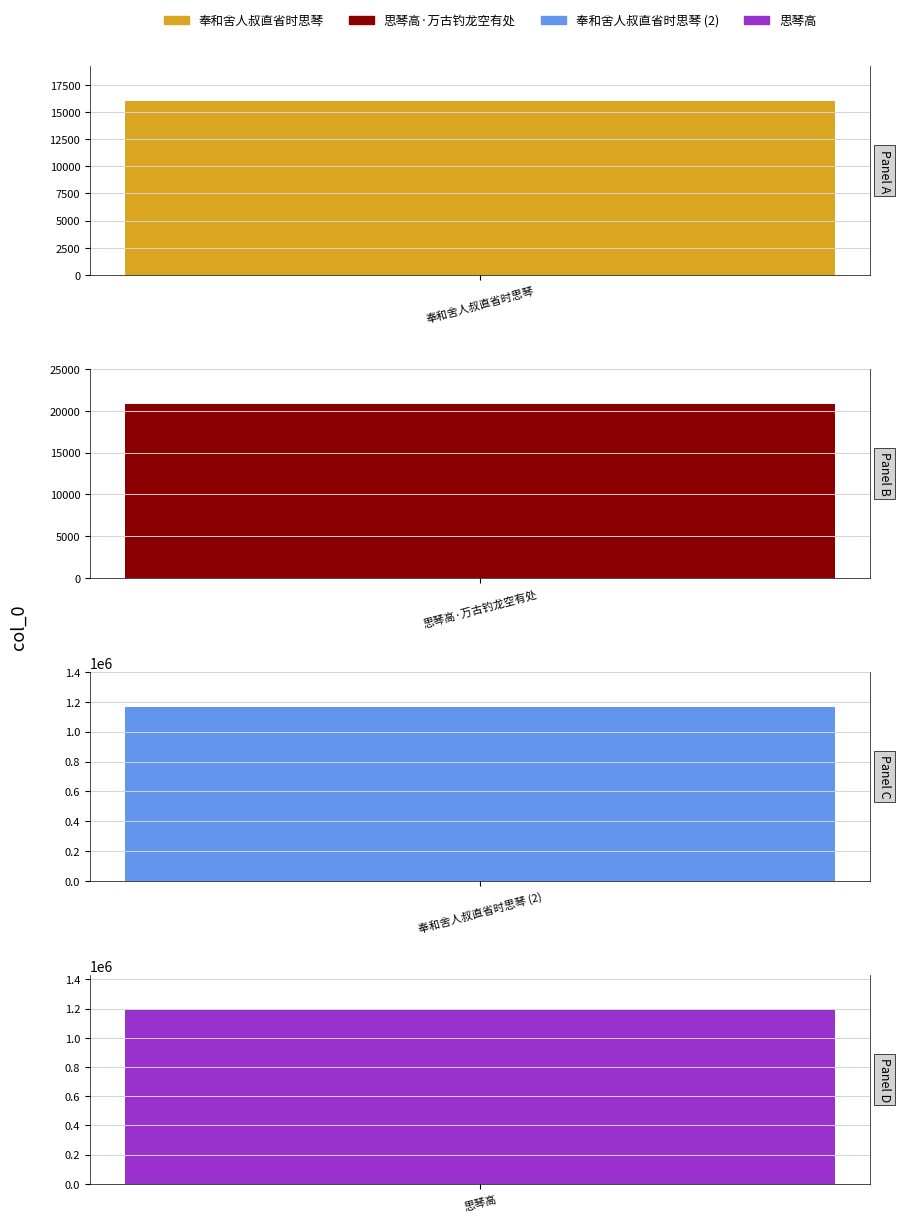

Which label corresponds to the smallest value in the chart?

奉和舍人叔直省时思琴